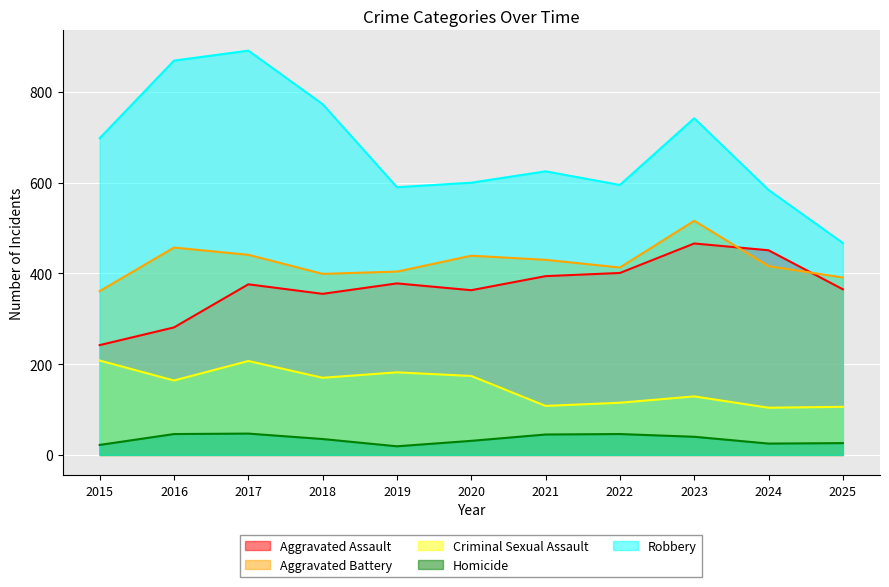

True or false: Aggravated Battery and Robbery cross at least once.

False